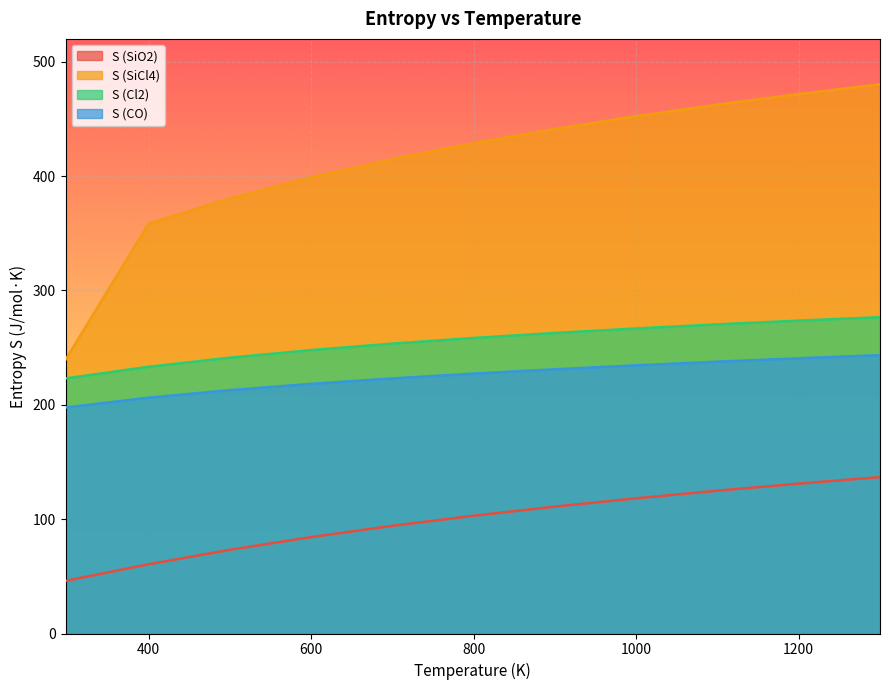

Which has a higher value, 400 or 1000?

1000